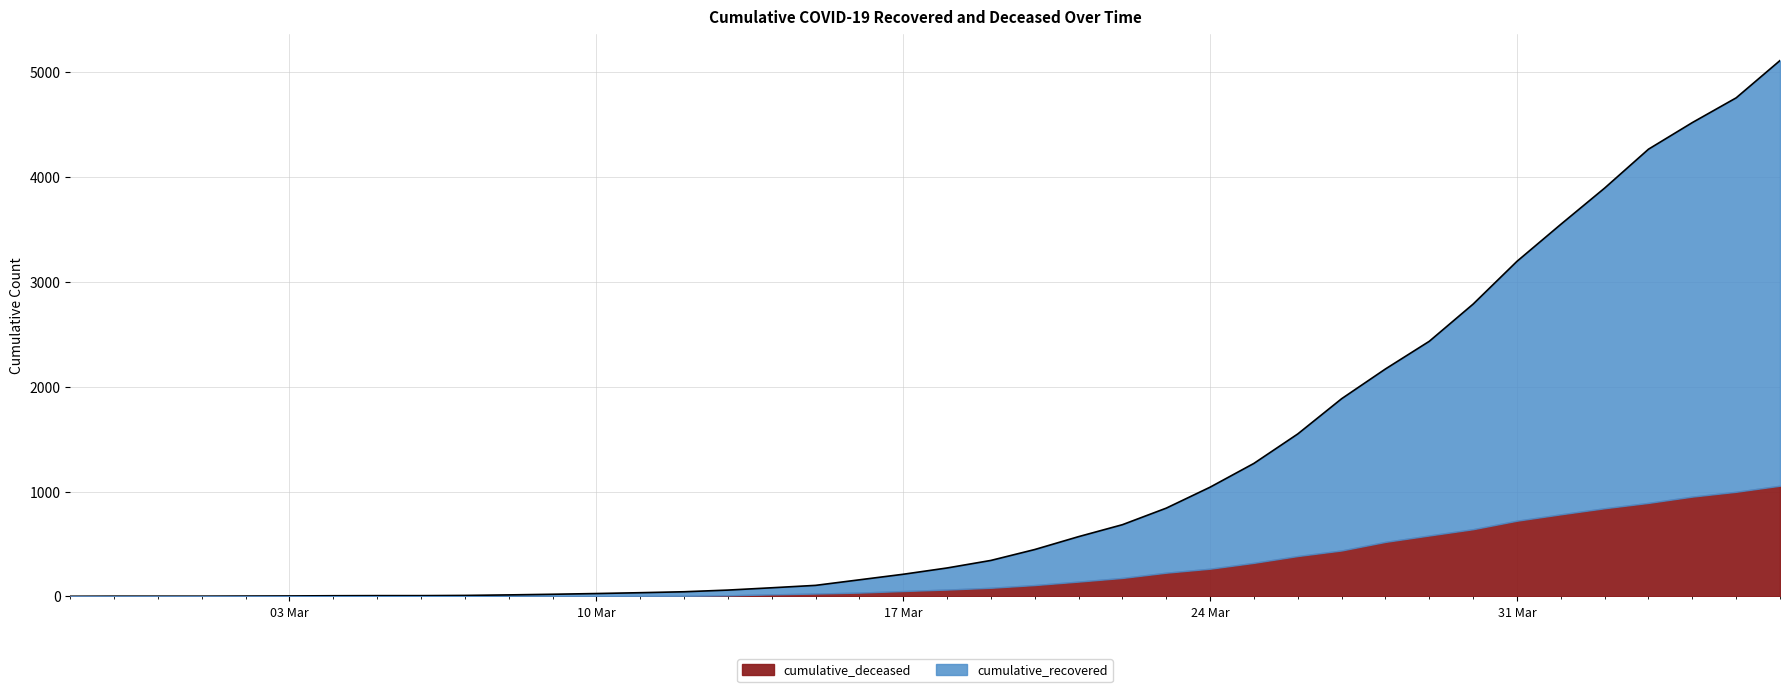

The value at 2020-03-06 is 5. True or false?

False